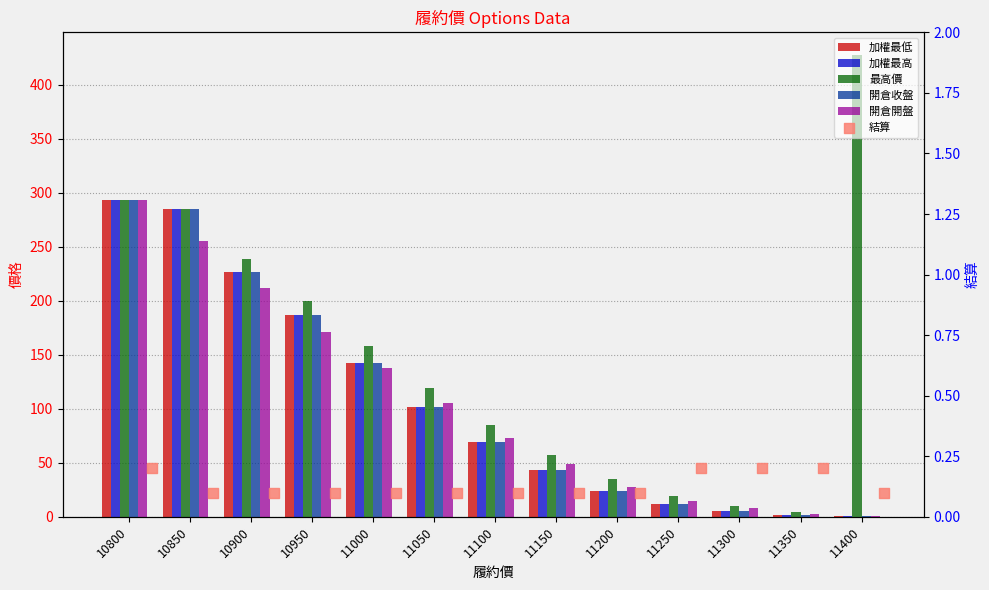

What are all the series names shown in the legend?

加權最低, 加權最高, 最高價, 開倉收盤, 開倉開盤, 結算